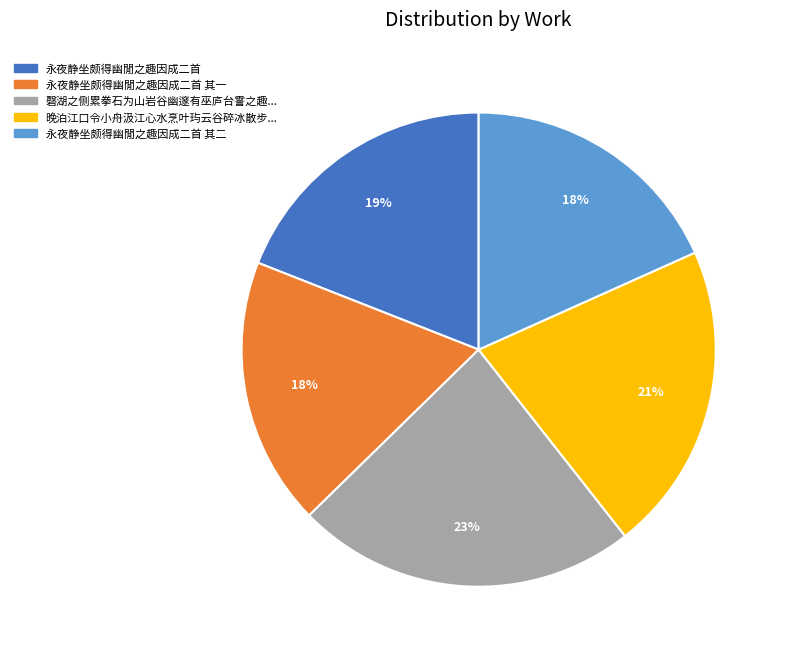

Is there a majority slice in this chart?

No